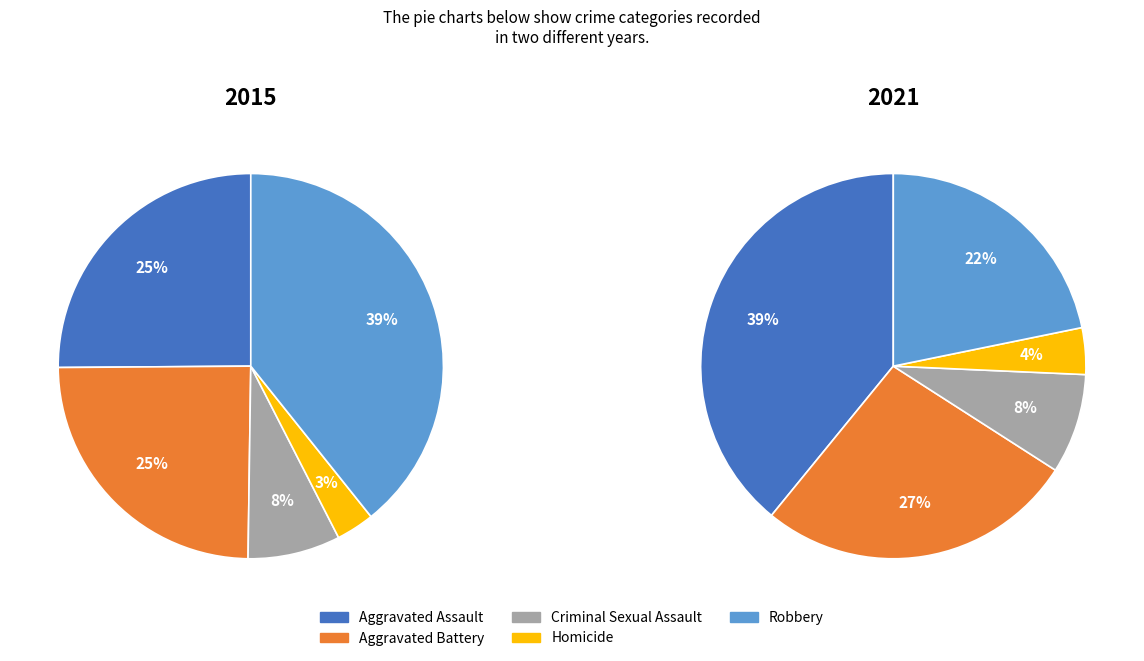

Is there any slice that represents more than half of the pie?

No